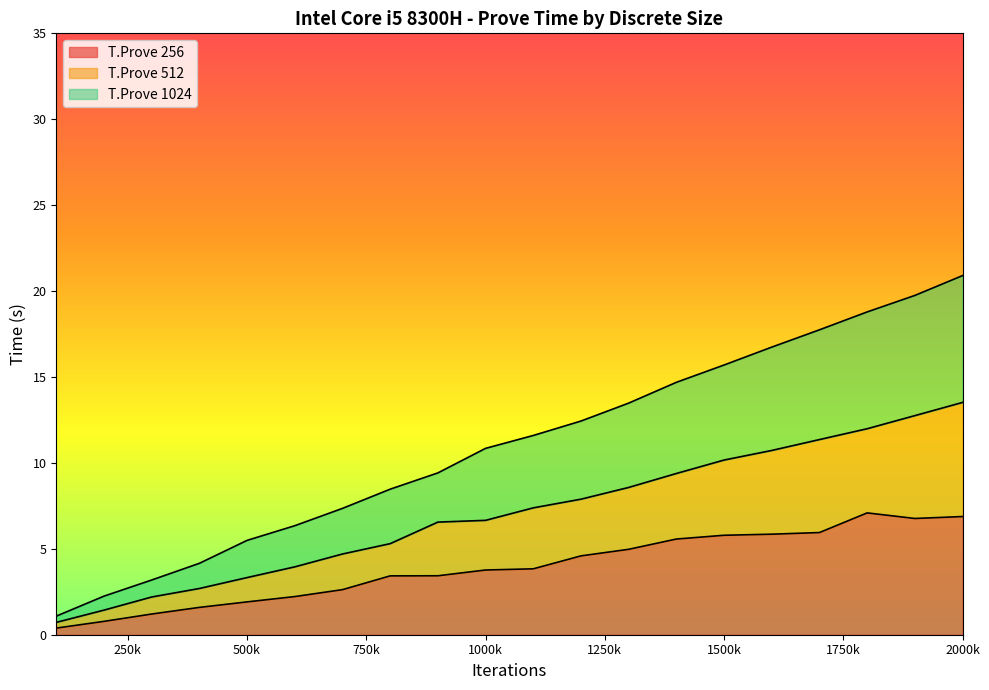

What is the total value across all series at 1000k?

10.8